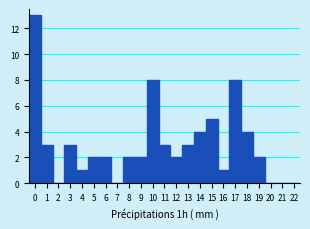

Reading right to left, extract all data points from this chart.

22=0	21=0	20=0	19=2	18=4	17=8	16=1	15=5	14=4	13=3	12=2	11=3	10=8	9=2	8=2	7=0	6=2	5=2	4=1	3=3	2=0	1=3	0=13